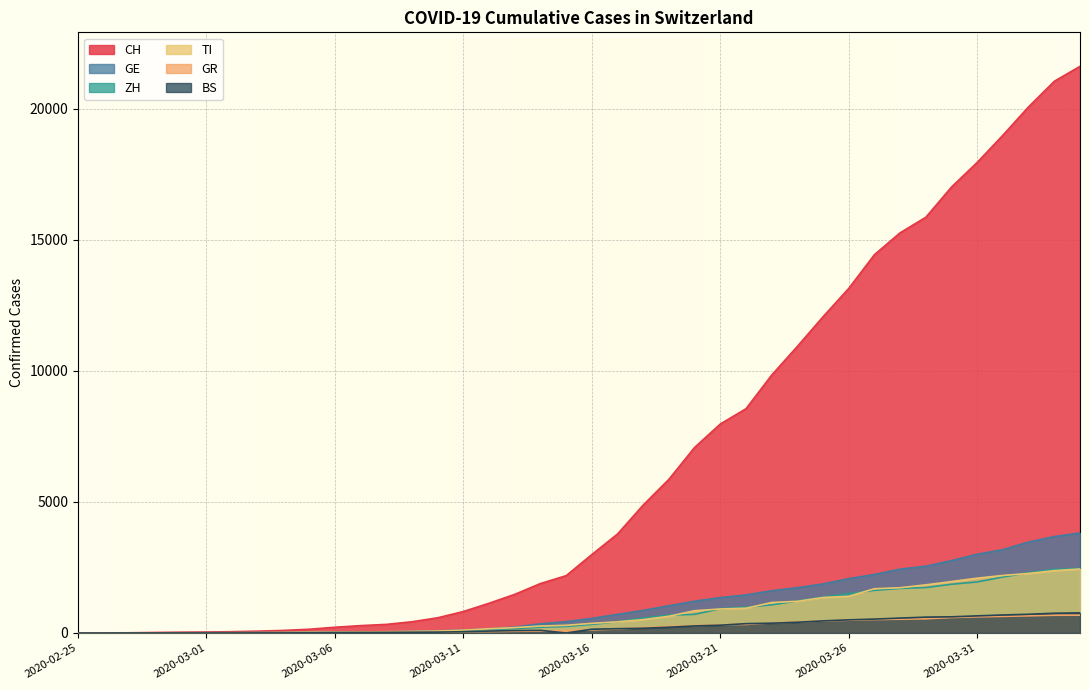

What is the difference between the maximum and second lowest values in the ZH series?

2461